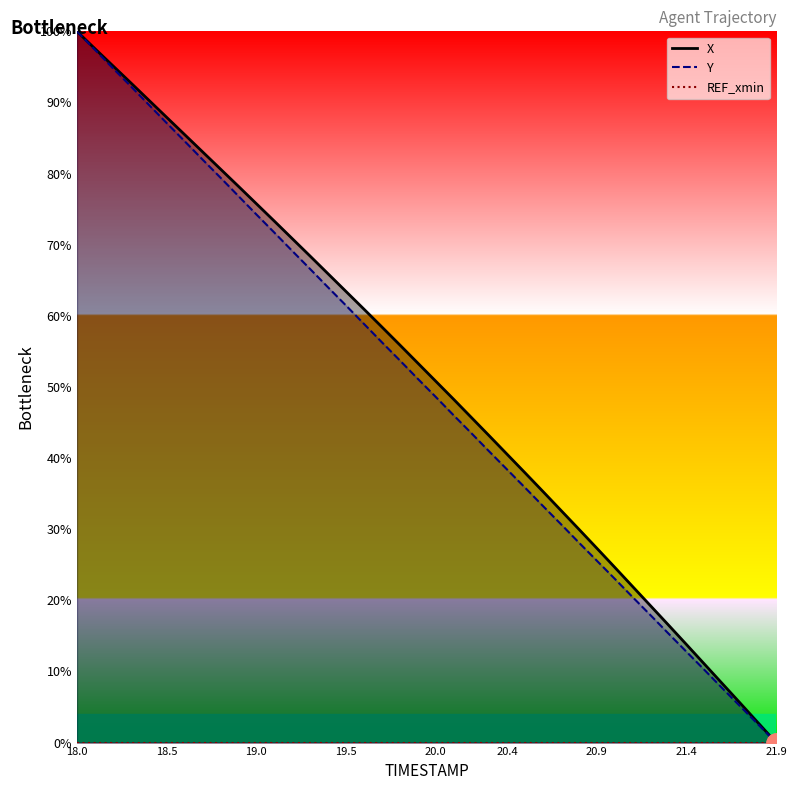

The Y series shows 82.0 at 18.7. True or false?

True